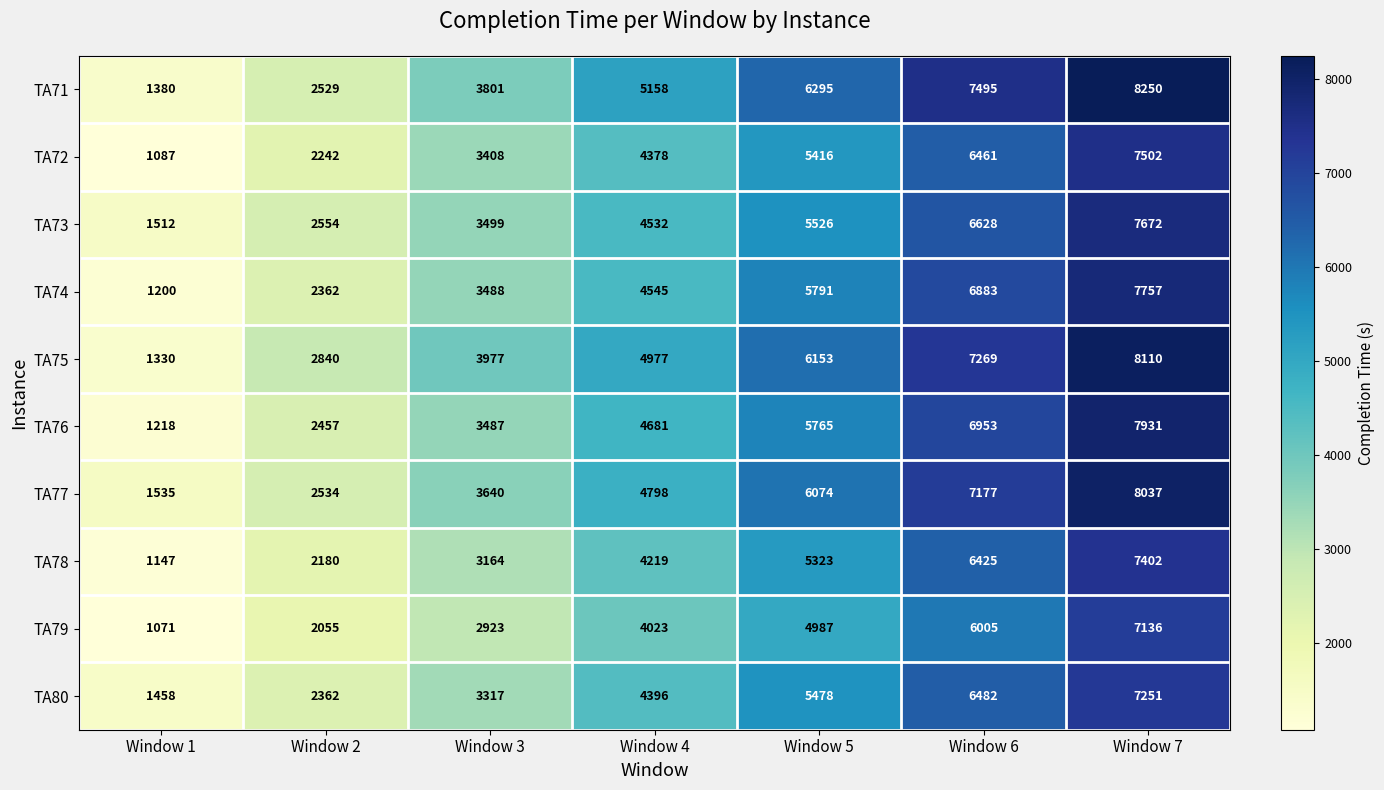

List the series in order of their peak value, highest first.

TA71, TA75, TA77, TA76, TA74, TA73, TA72, TA78, TA80, TA79